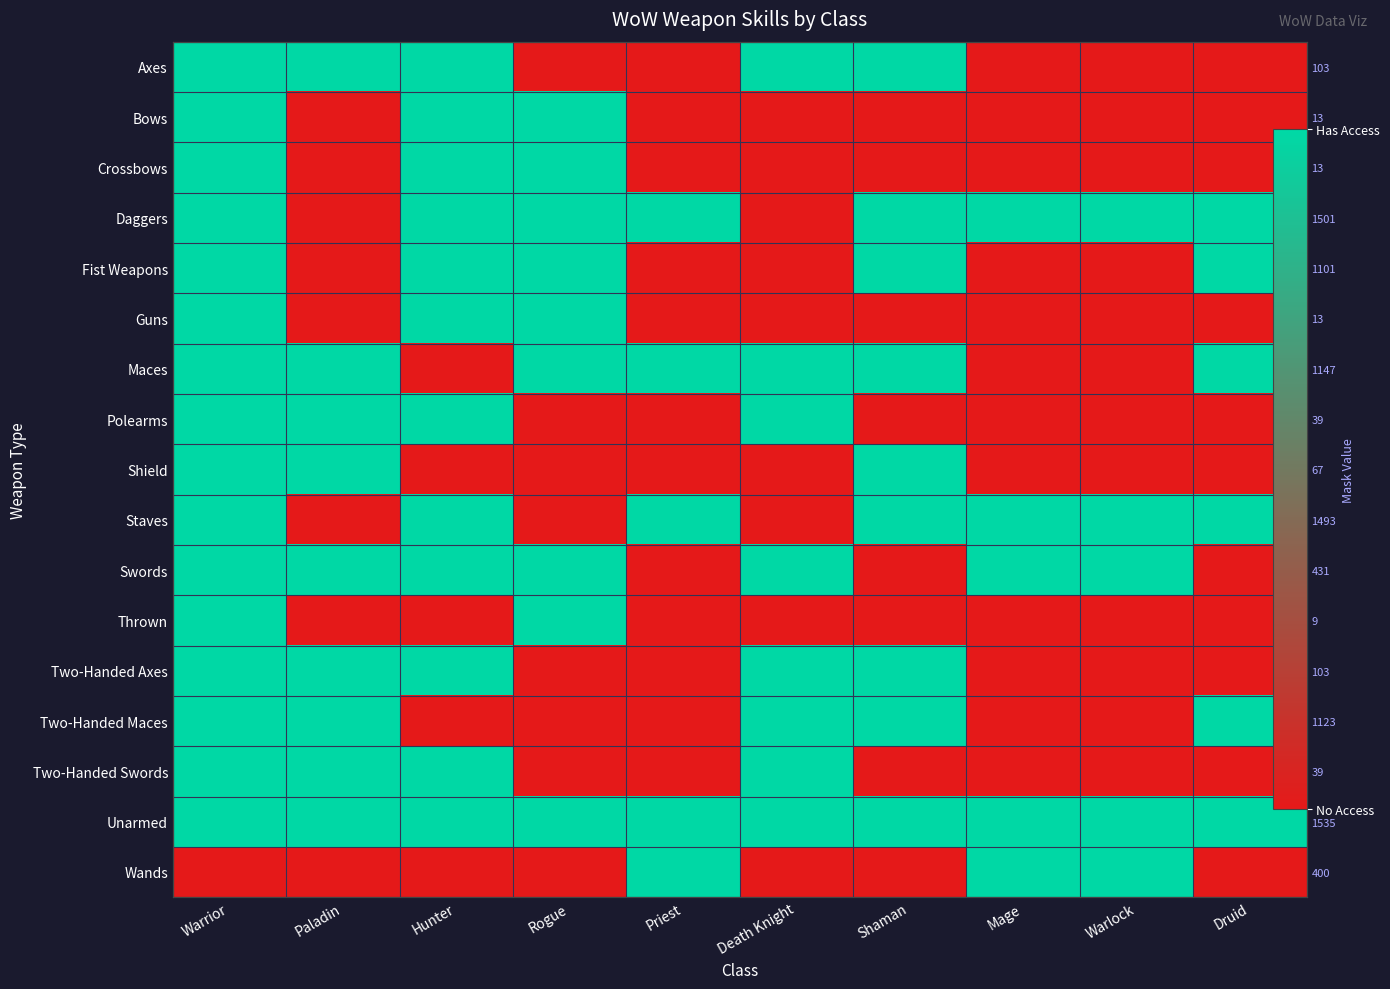

Rank the series at Druid from lowest to highest value.

Axes, Bows, Crossbows, Guns, Polearms, Shield, Swords, Thrown, Two-Handed Axes, Two-Handed Swords, Wands, Daggers, Fist Weapons, Maces, Staves, Two-Handed Maces, Unarmed